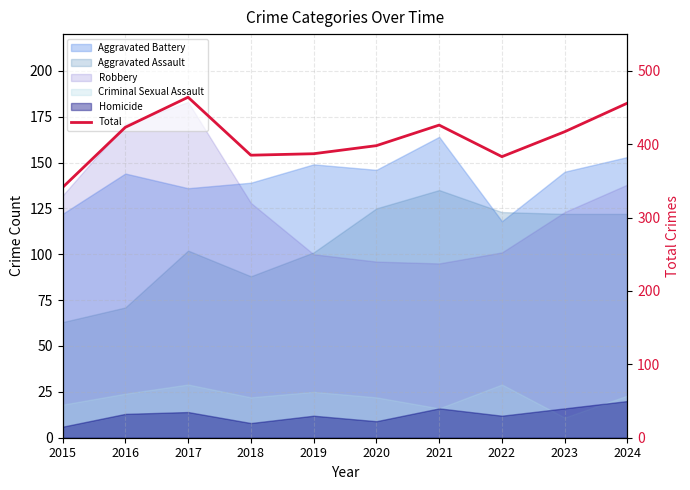

What is the change in value from 2015 to 2017?

+123